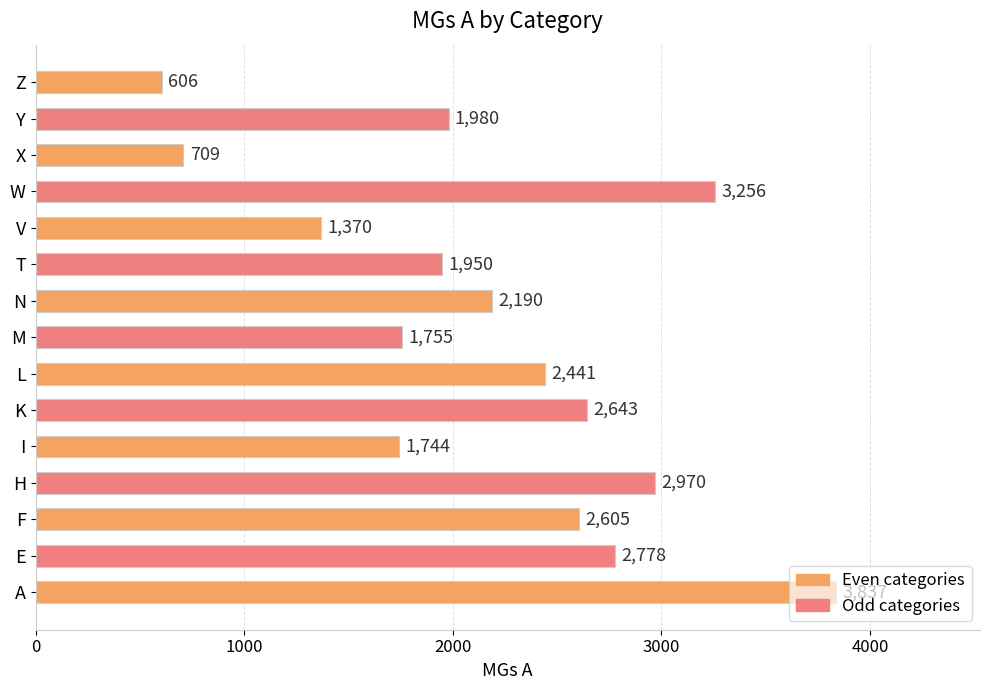

What is the smallest value displayed?

606